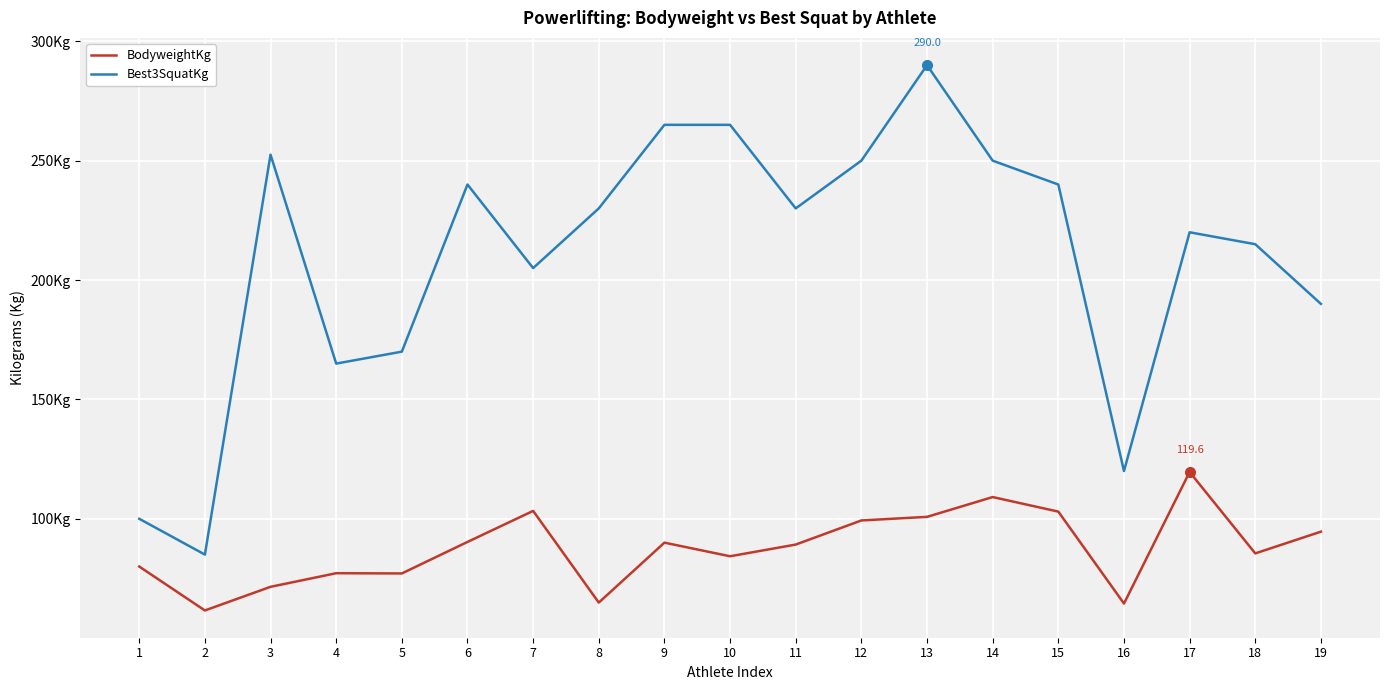

The value of BodyweightKg at 12 is 152.6. True or false?

False